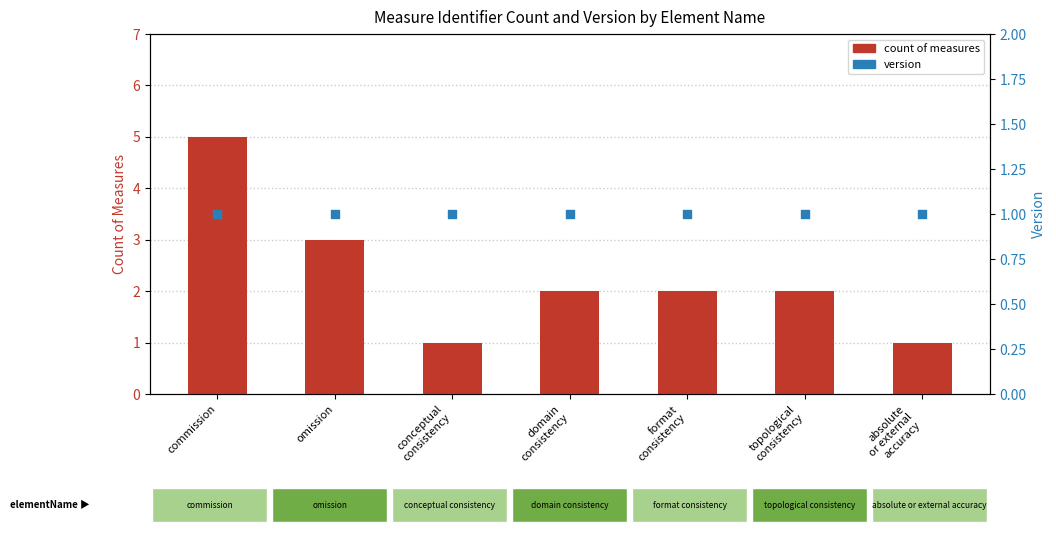

Which series has the largest Y range (max minus min)?

count of measures